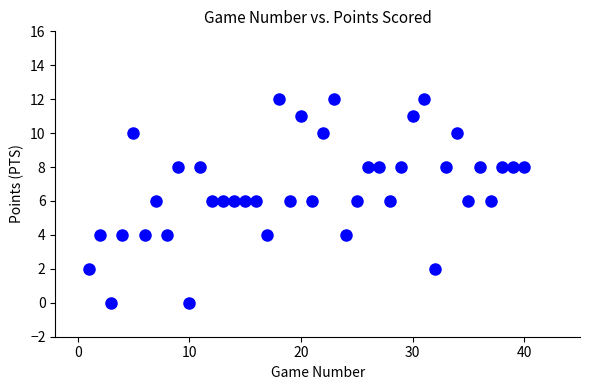

What is the range of Y values (max minus min)?

12